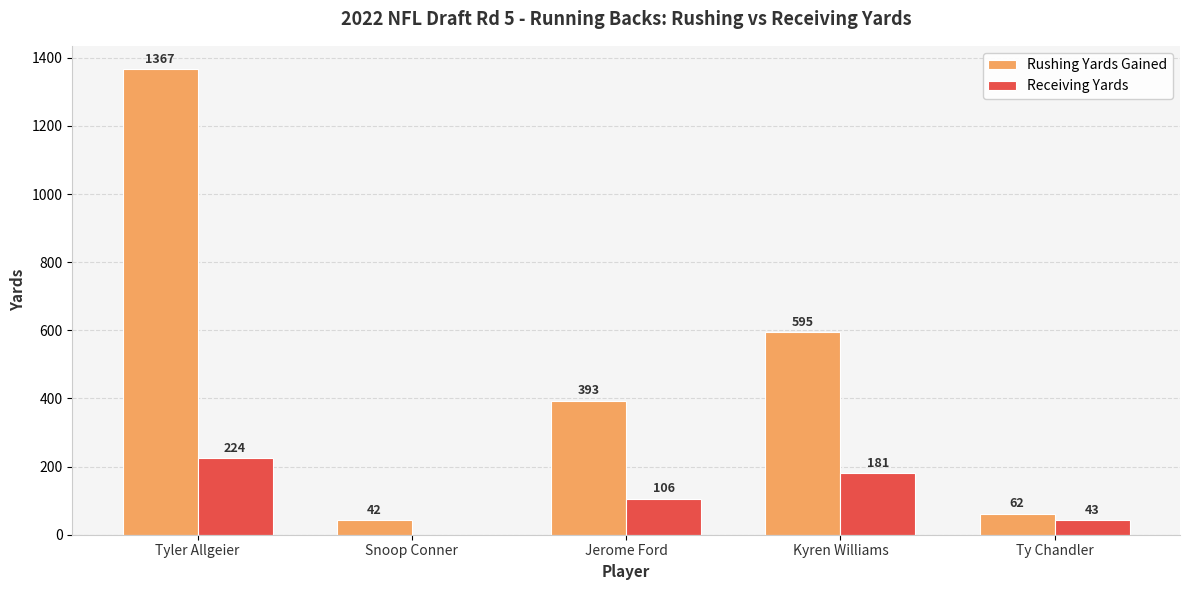

What is the difference between the Receiving Yards values at Jerome Ford and Kyren Williams?

75